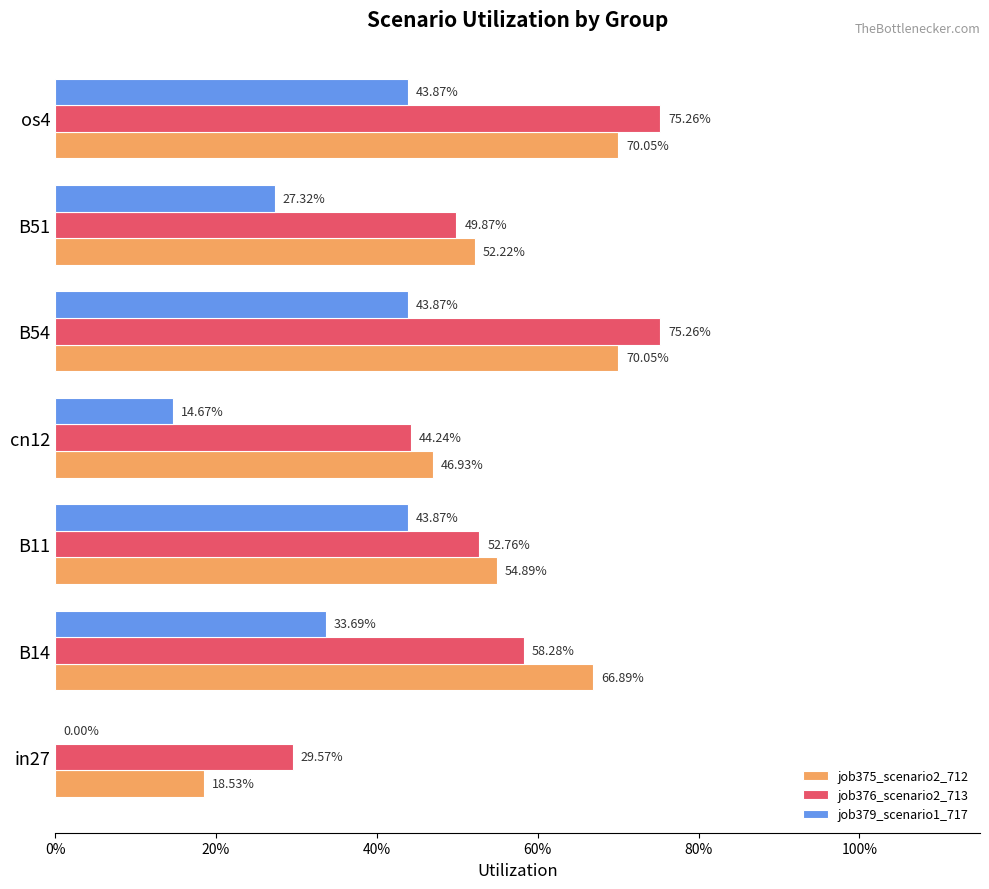

What are all the series names shown in the legend?

job375_scenario2_712, job376_scenario2_713, job379_scenario1_717